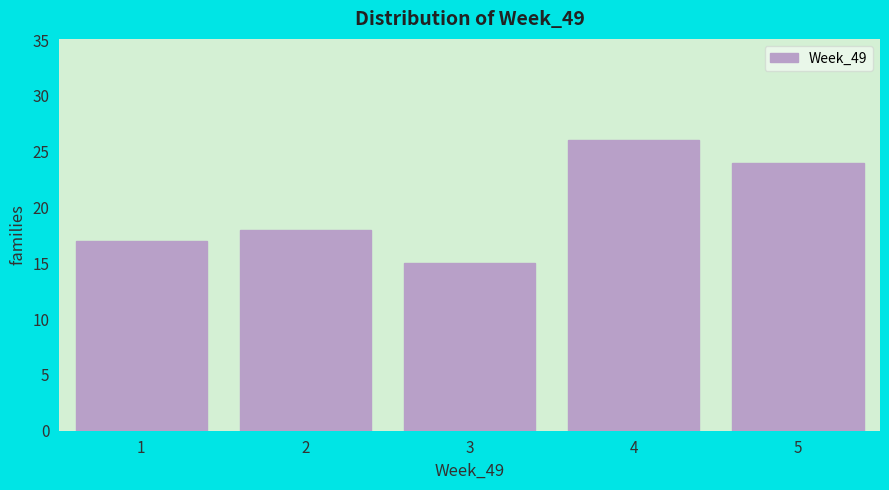

What is the height of the bar covering 4.5 to 5.5 on the x-axis? The values are not printed on the chart, so give them approximately, as read against the axis.

24